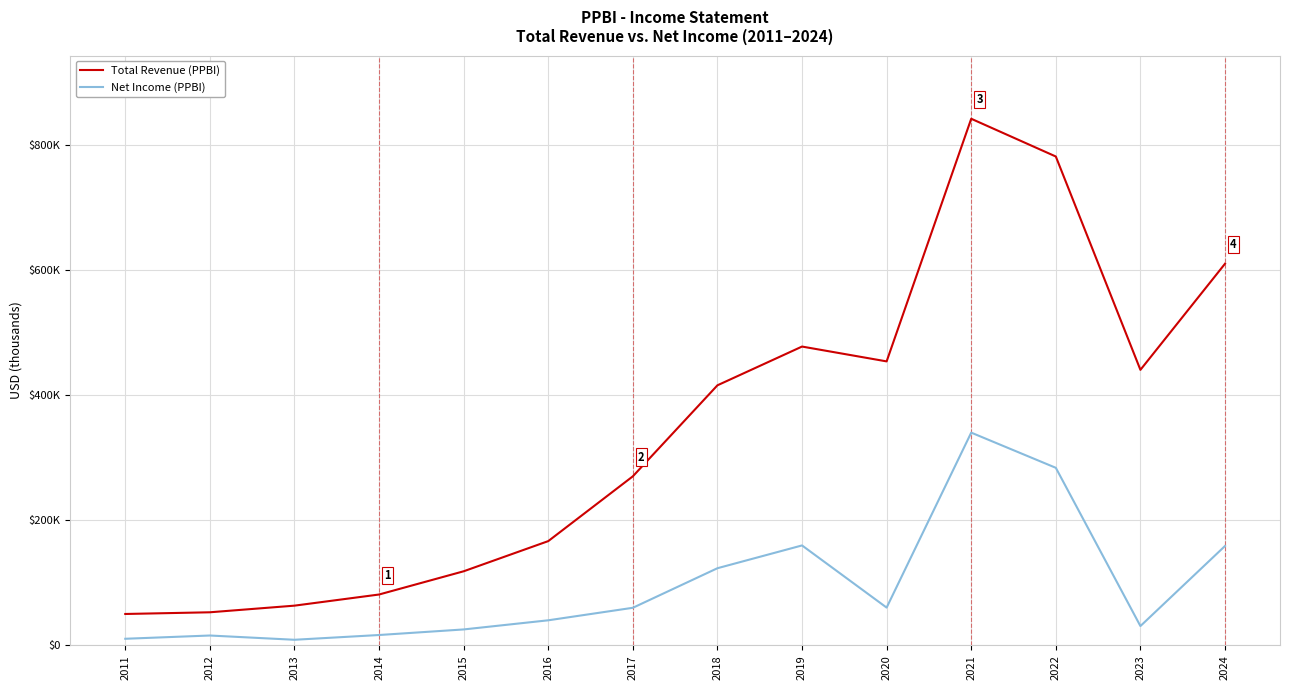

What is the minimum value shown in the chart?

9000